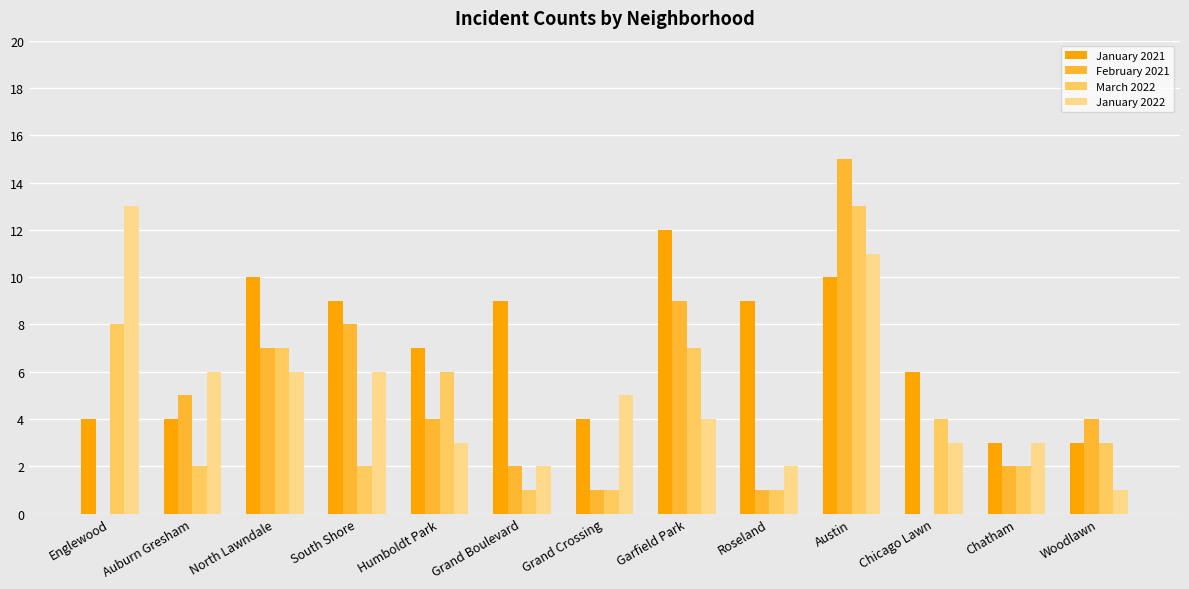

How many distinct data groups are displayed?

4